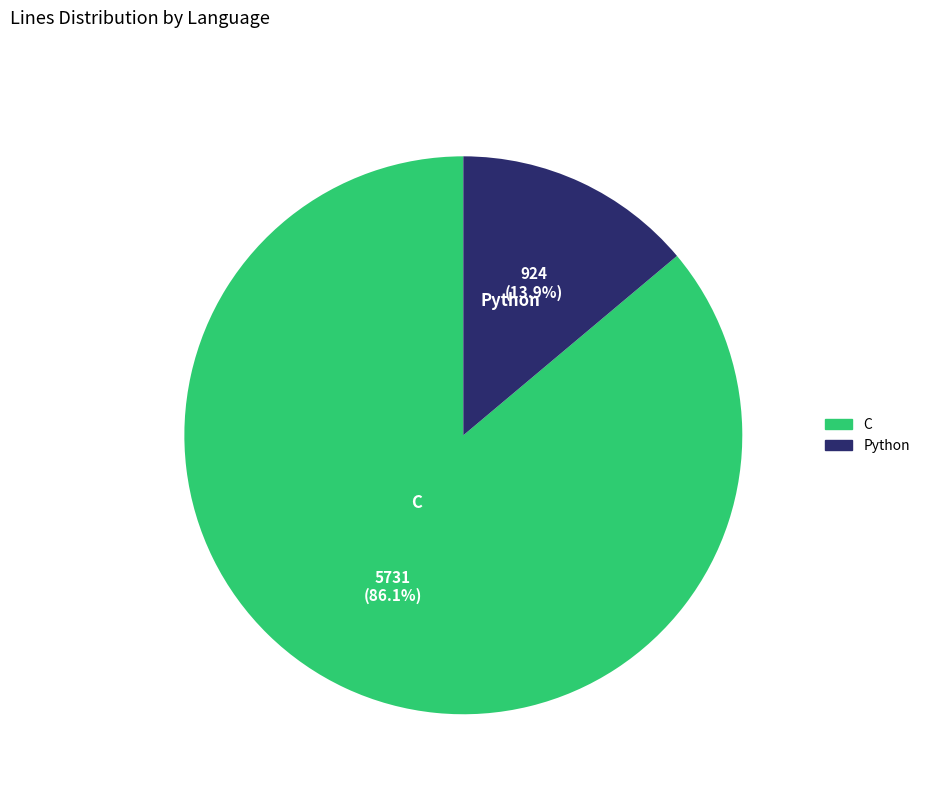

What percentage is the C slice, to the nearest percent?

86%